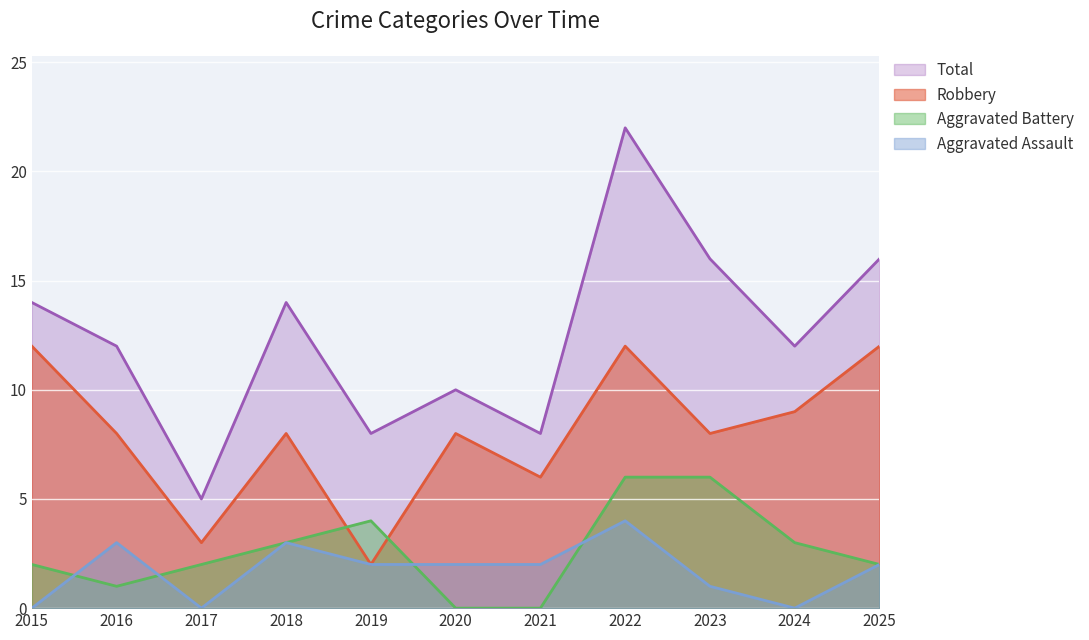

At which category is the sum across all series the highest?

2022